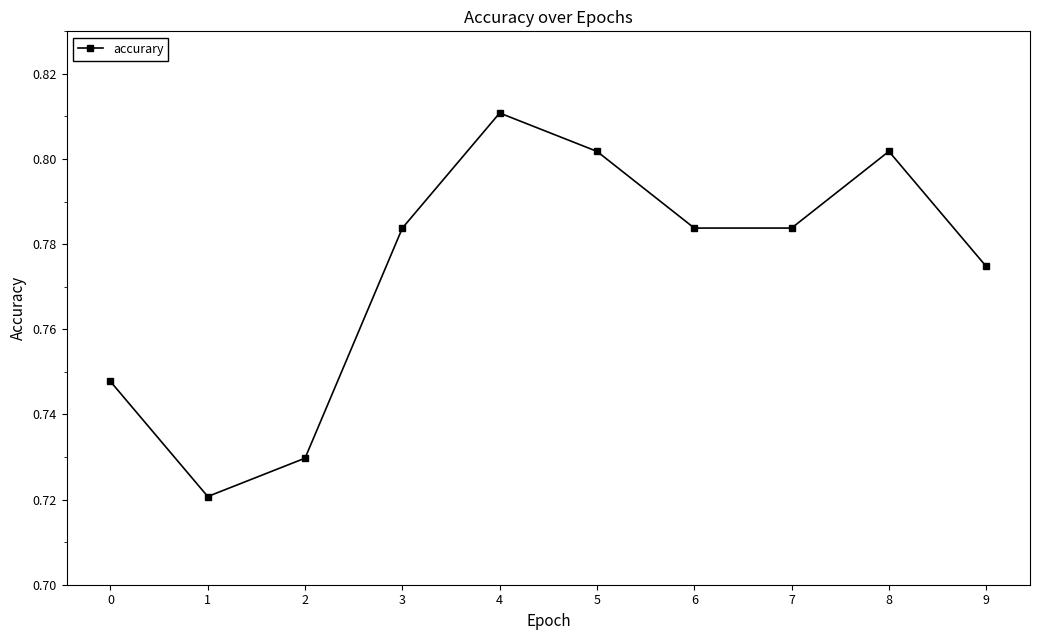

How many series are shown in this chart?

1